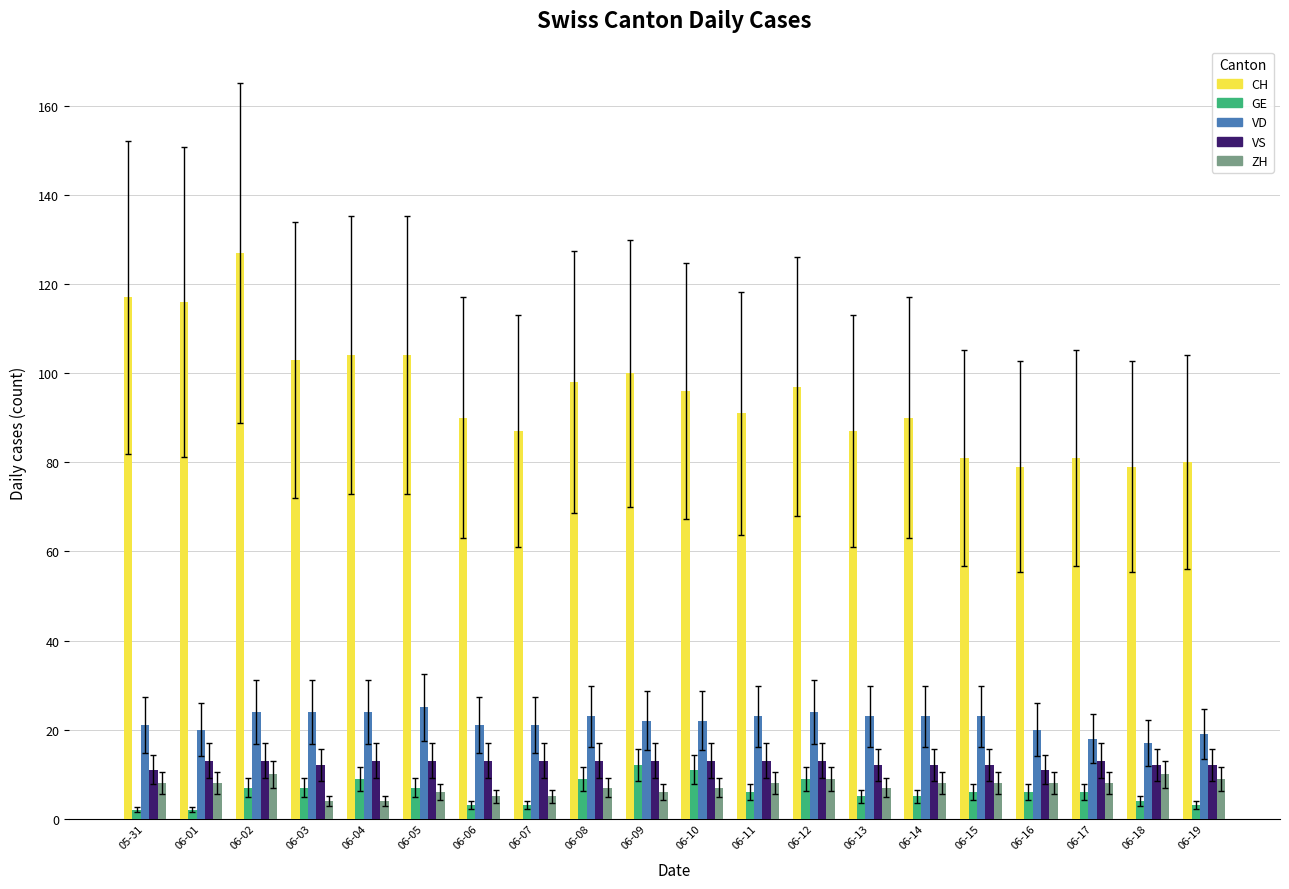

What is the total value across all series at 05-31?

159